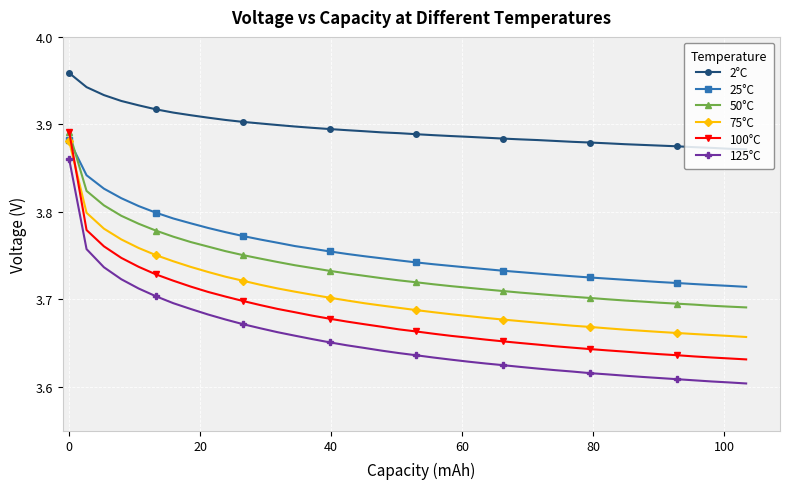

Which series has the largest range (max minus min)?

100°C